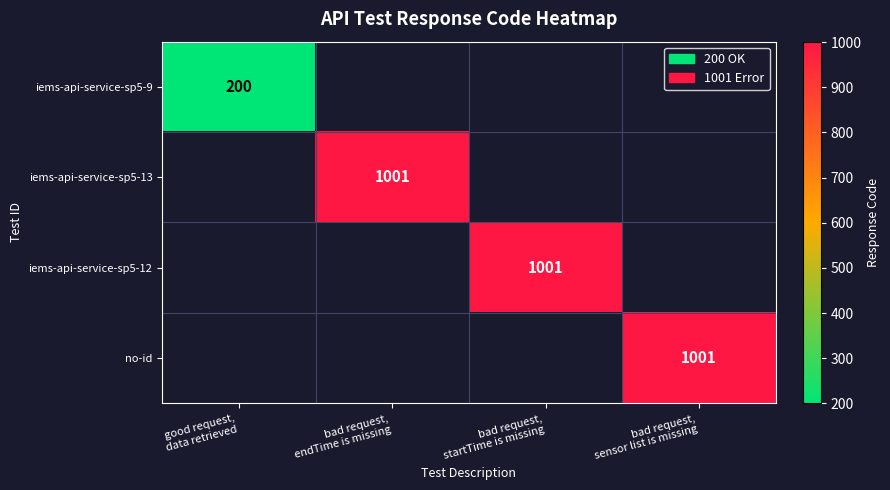

Which label corresponds to the largest value in the chart?

bad request,
endTime is missing